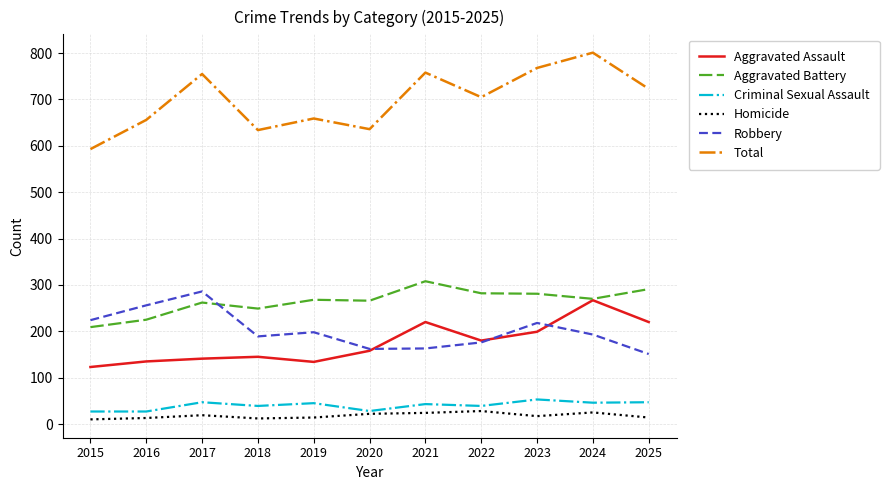

Is this an area chart (filled region under the line)?

No